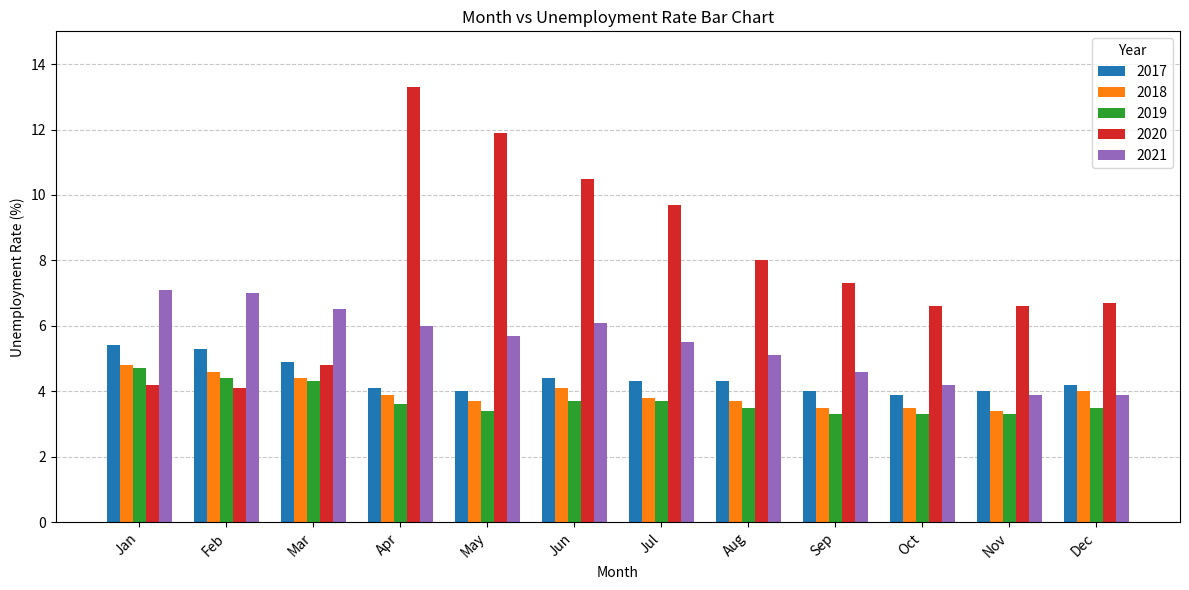

What is the total value across all series at Apr?

30.9